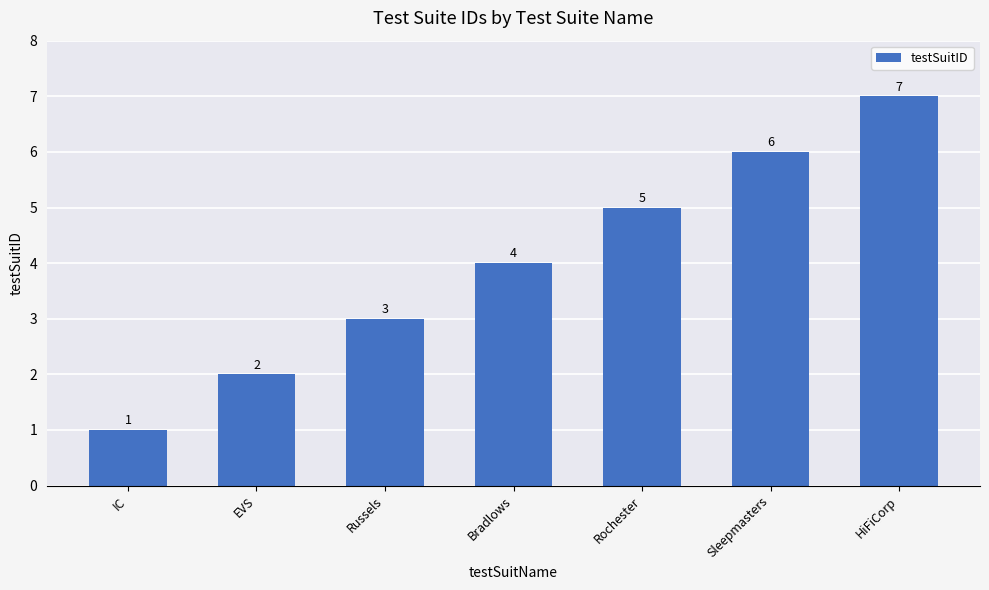

Count the values in the range 2 to 6.

5